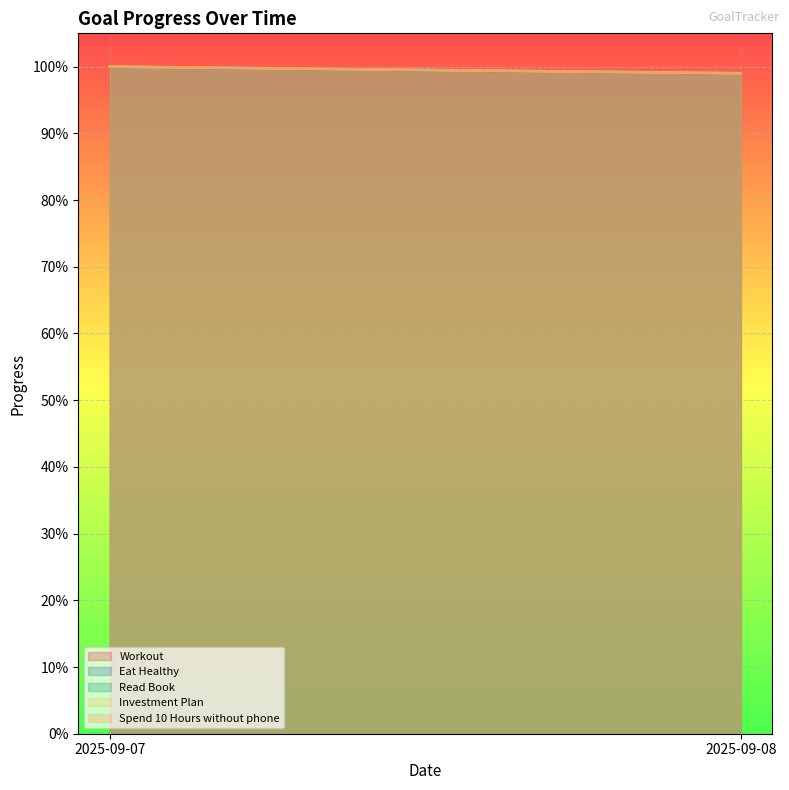

Which series has the widest spread of values?

Workout